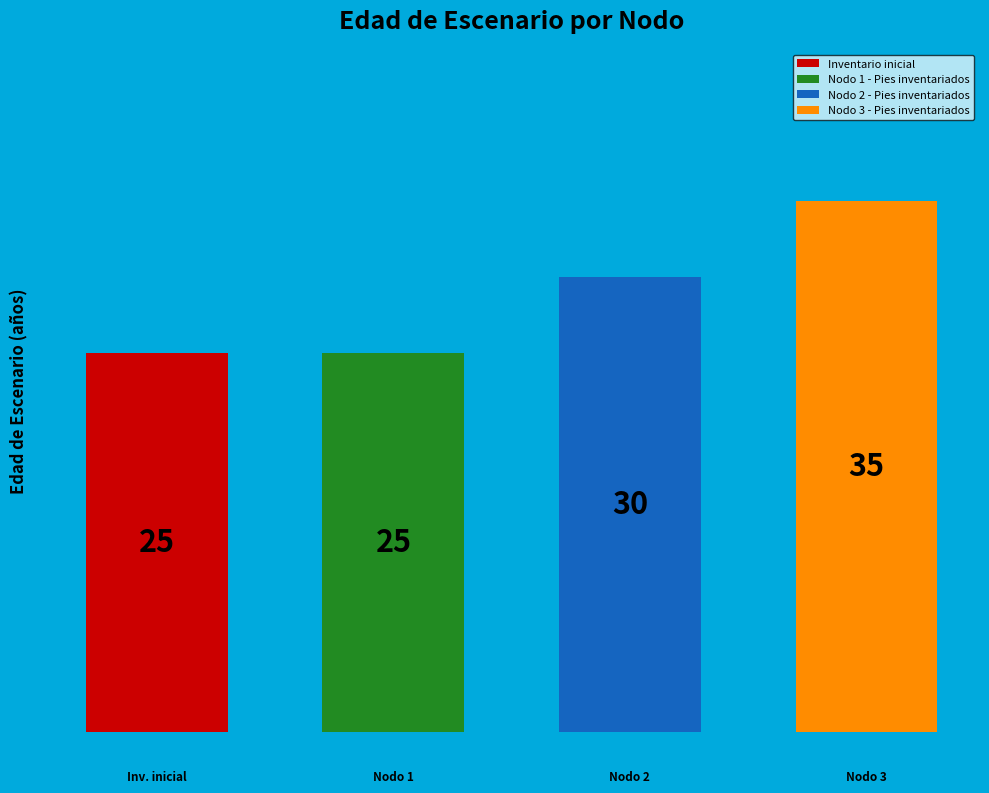

To the nearest percent, what percentage of the pie is Nodo 3 - Pies inventariados?

30%